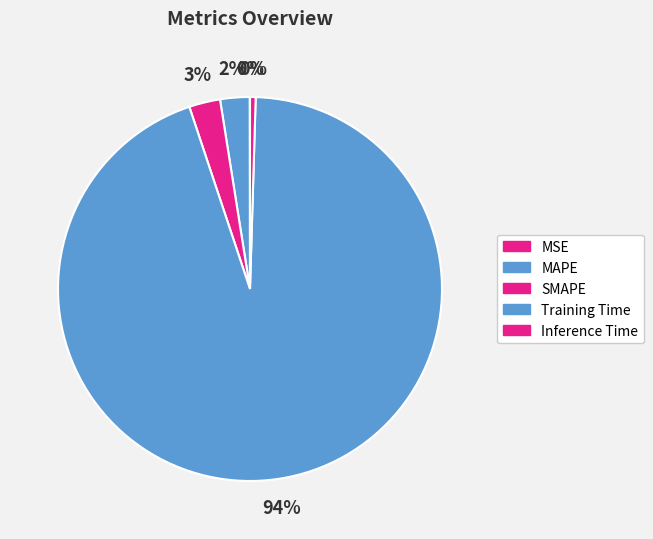

Count the number of slices in the pie.

5